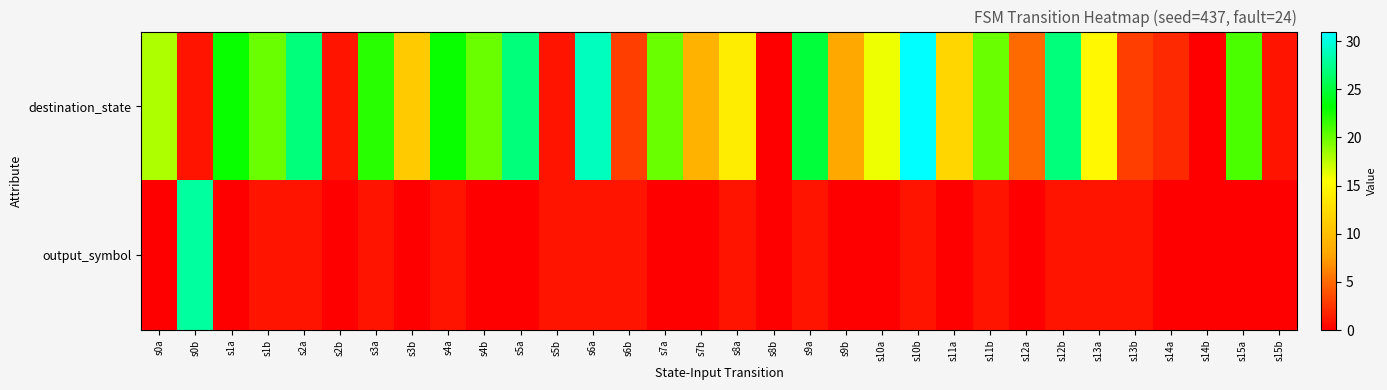

Reading left to right, extract all data points from this chart.

destination_state: s0a=18	s0b=1	s1a=23	s1b=20	s2a=27	s2b=1	s3a=22	s3b=11	s4a=23	s4b=20	s5a=27	s5b=1	s6a=29	s6b=3	s7a=20	s7b=9	s8a=14	s8b=0	s9a=25	s9b=8	s10a=16	s10b=31	s11a=12	s11b=20	s12a=5	s12b=27	s13a=15	s13b=3	s14a=2	s14b=0	s15a=21	s15b=1
output_symbol: s0a=0	s0b=28	s1a=0	s1b=1	s2a=1	s2b=0	s3a=1	s3b=0	s4a=1	s4b=0	s5a=0	s5b=1	s6a=1	s6b=1	s7a=0	s7b=0	s8a=1	s8b=0	s9a=1	s9b=0	s10a=0	s10b=1	s11a=0	s11b=1	s12a=0	s12b=1	s13a=1	s13b=1	s14a=0	s14b=0	s15a=0	s15b=0